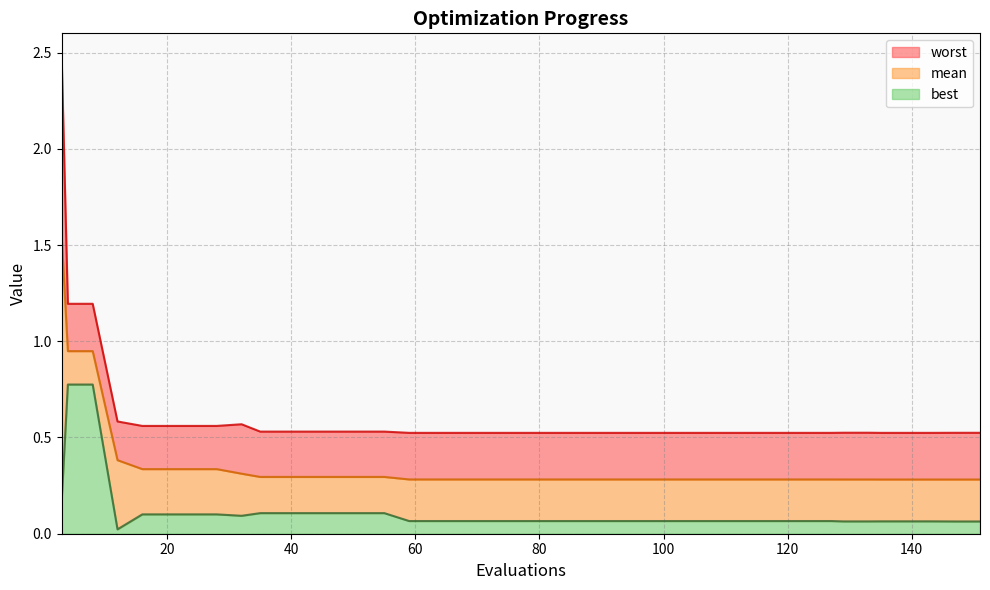

Which category has the highest value in the mean series?

3